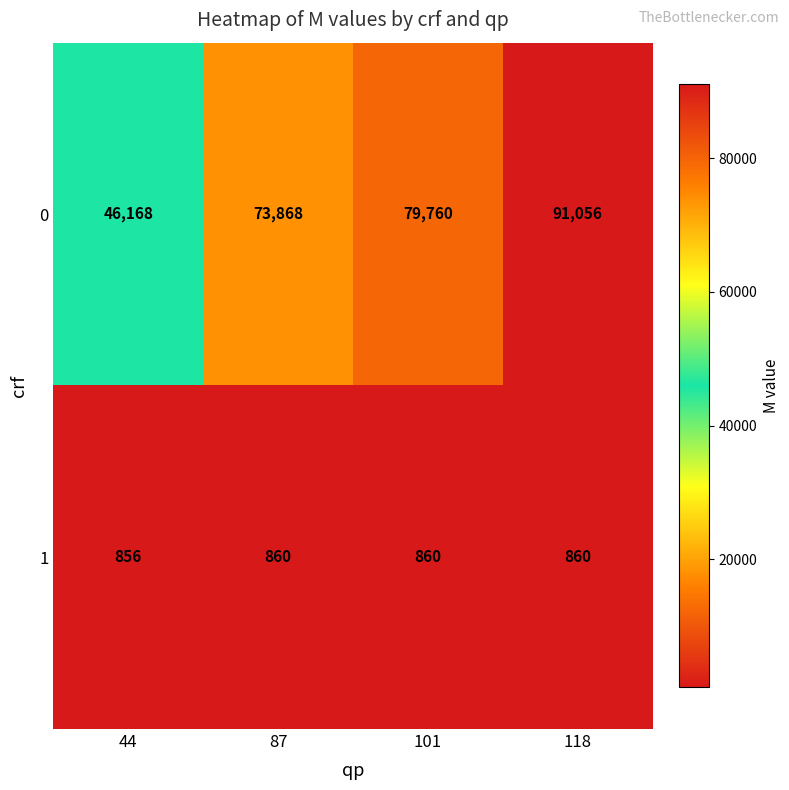

What is the spread (max minus min) of values at 101?

78900